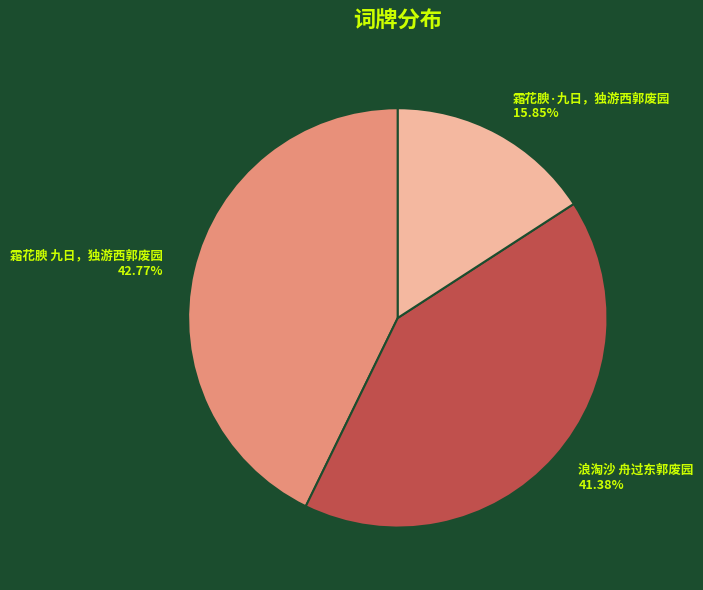

How many slices are in this pie chart?

3